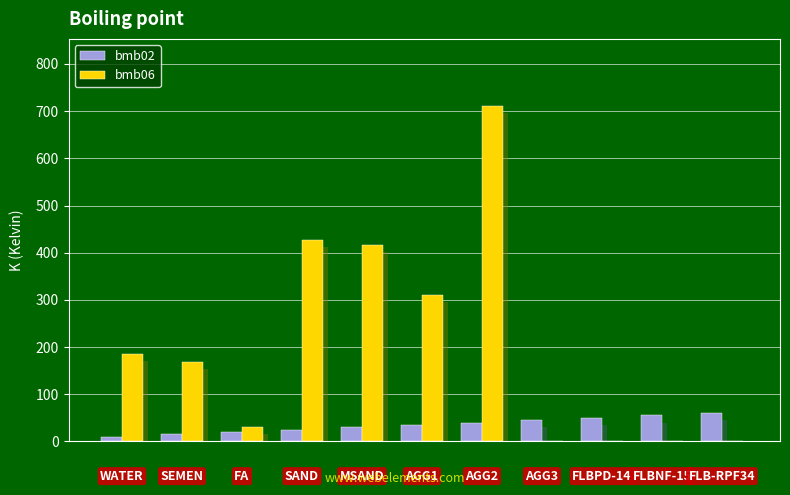

How many bars are there in each group?

2